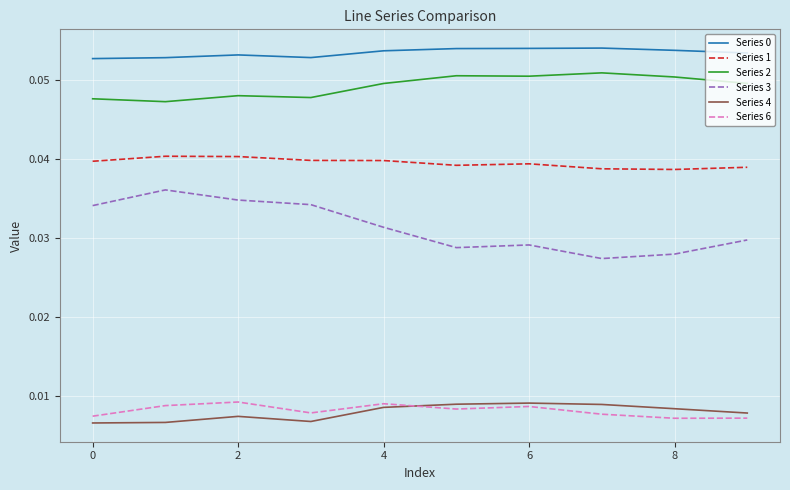

Which series has the widest spread of values?

Series 3